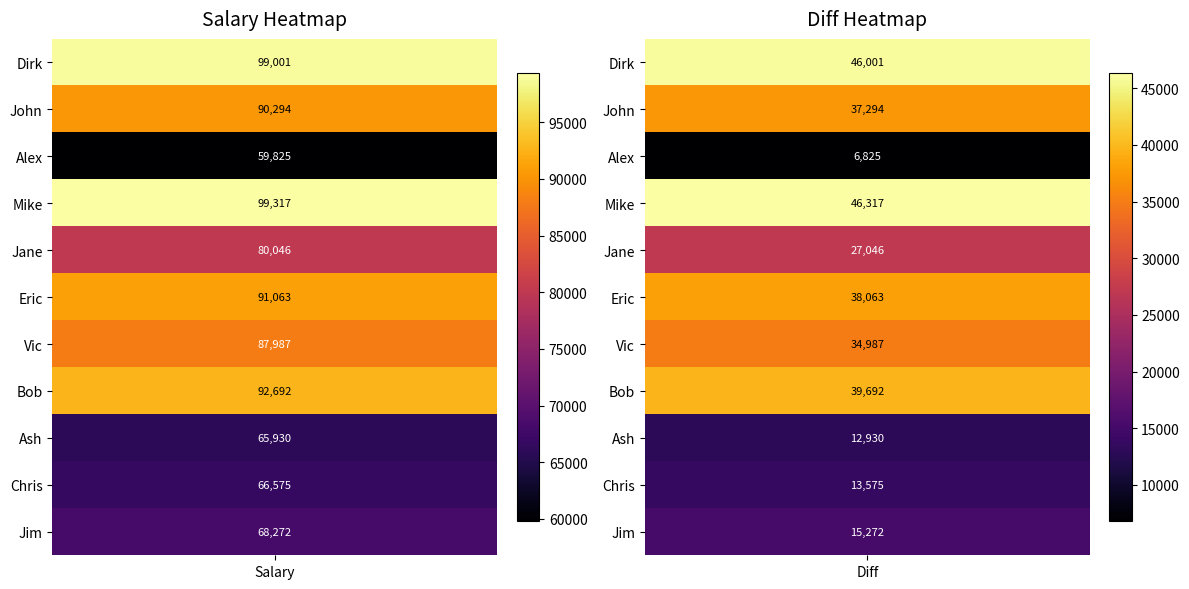

How many values in the Vic series are below 87987?

1